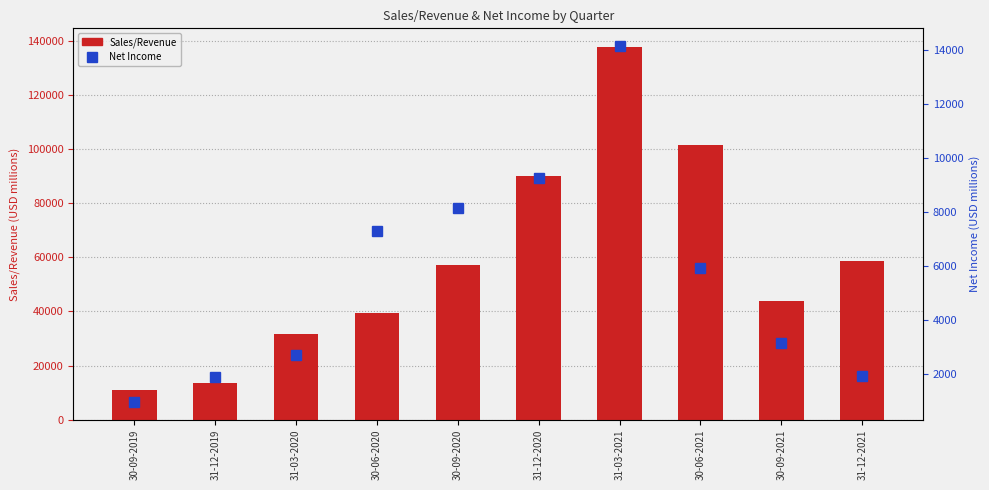

What is the minimum value for Sales/Revenue?

11162